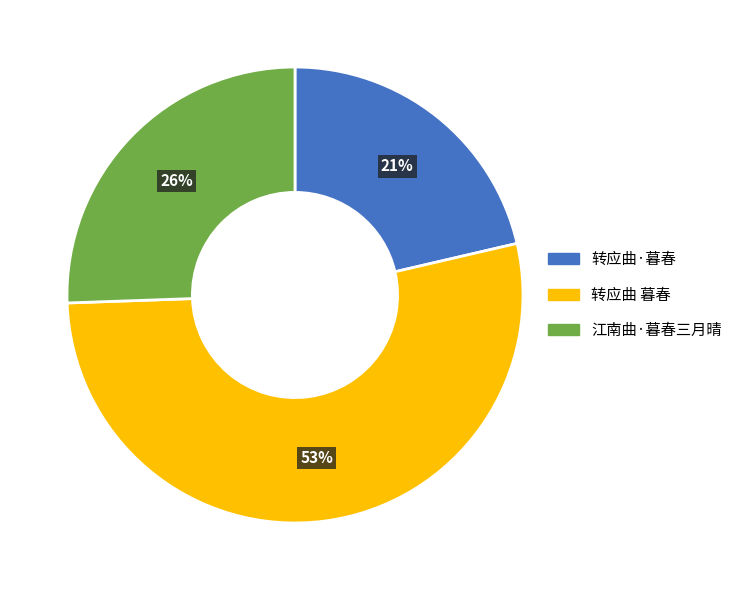

Which slice is the smallest?

转应曲·暮春